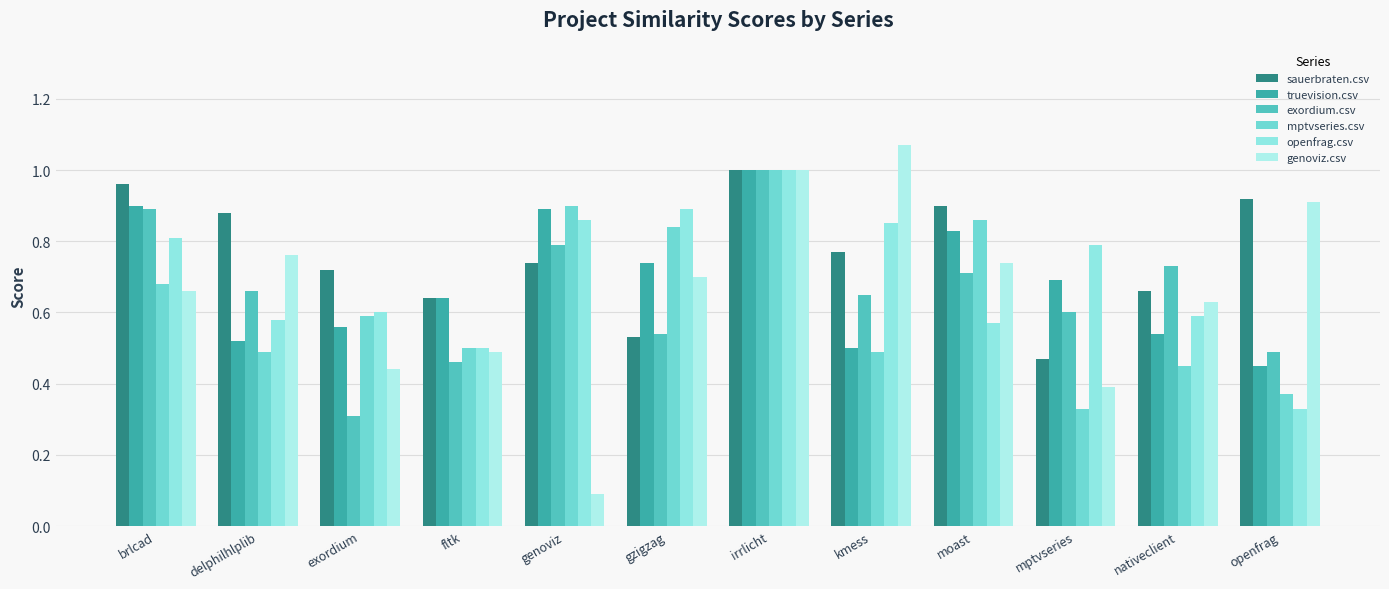

True or false: genoviz.csv has a value of 1.1 at brlcad.

False